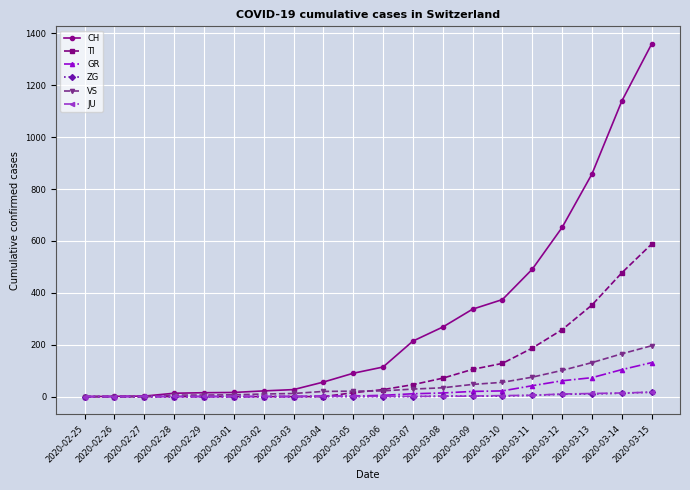

What is the total value across all series at 2020-03-03?

40